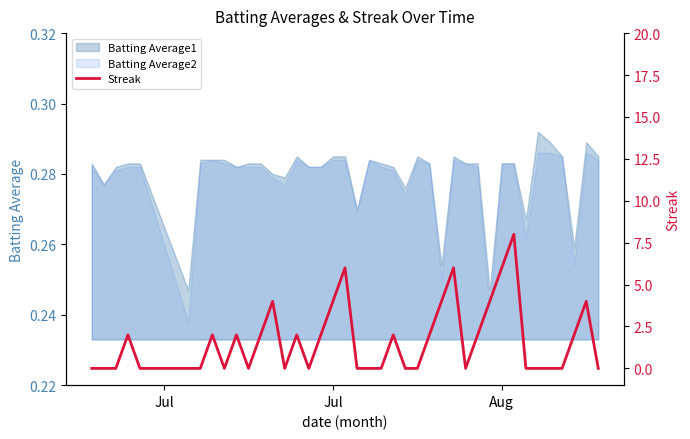

The chart shows a value of -5 at 5. True or false?

False